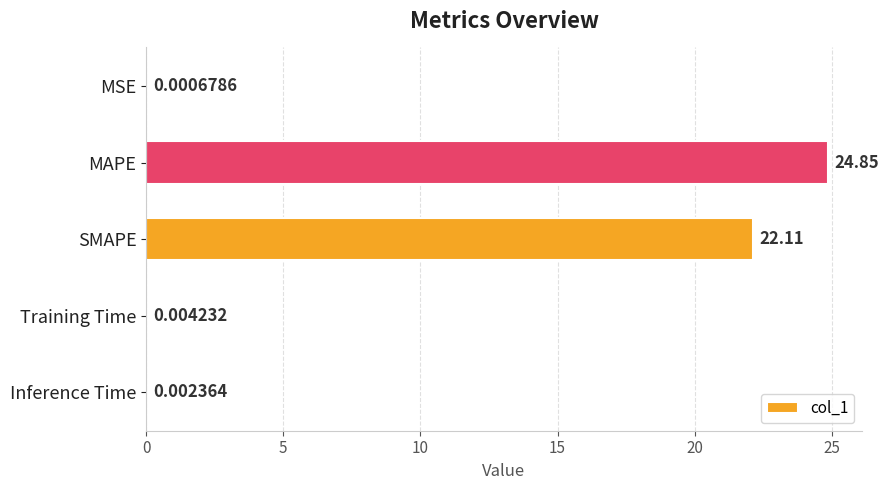

What is the change in value from MAPE to SMAPE?

-2.7